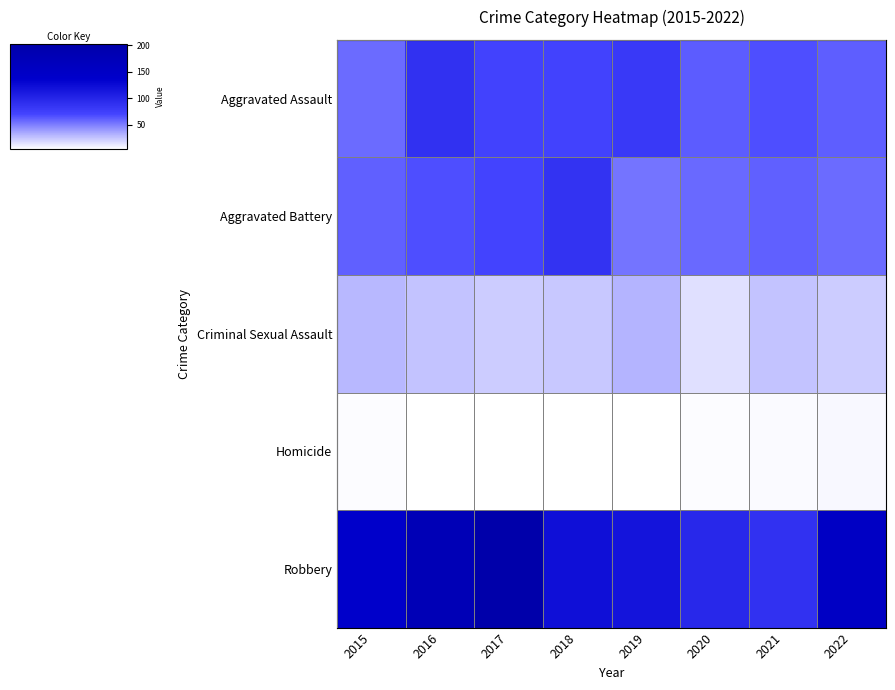

What is the spread (max minus min) of values at 2022?

144